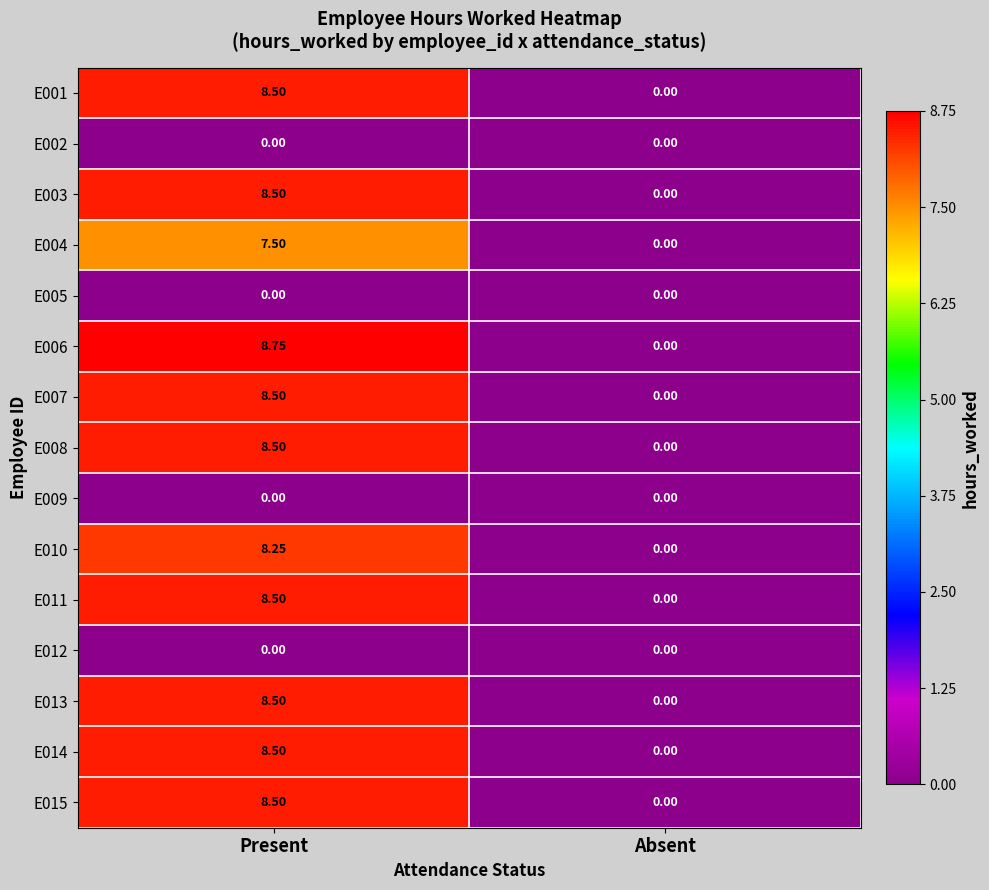

Where is E008 nearest to the value 4?

Absent